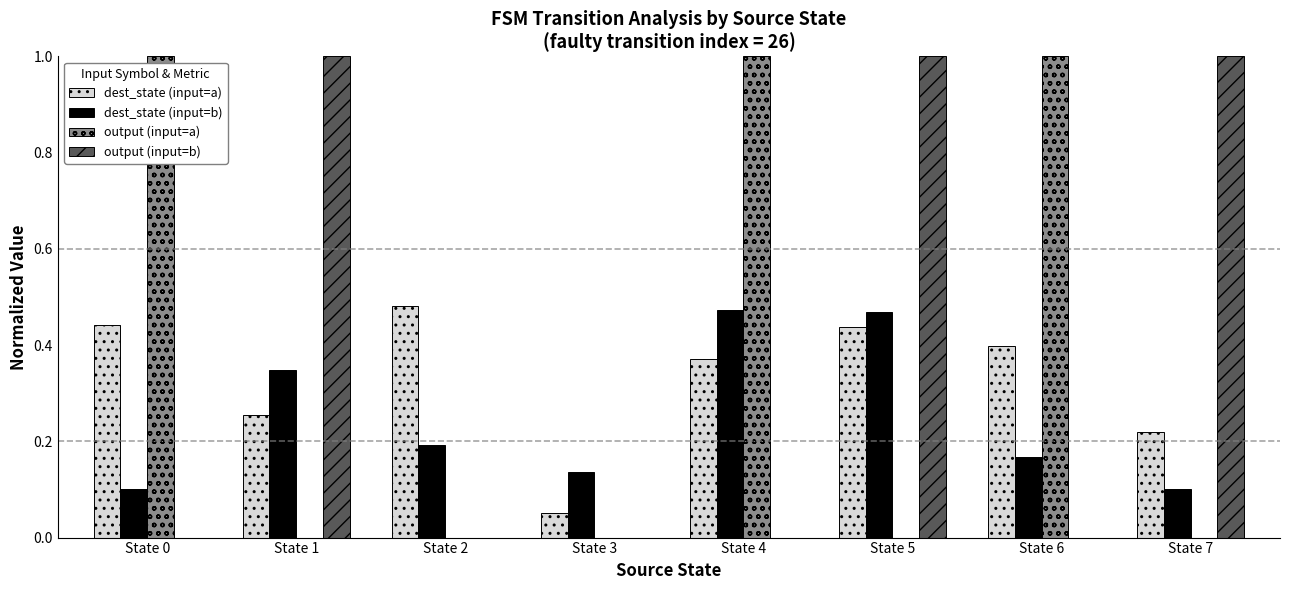

What are all the series names shown in the legend?

dest_state (input=a), dest_state (input=b), output (input=a), output (input=b)